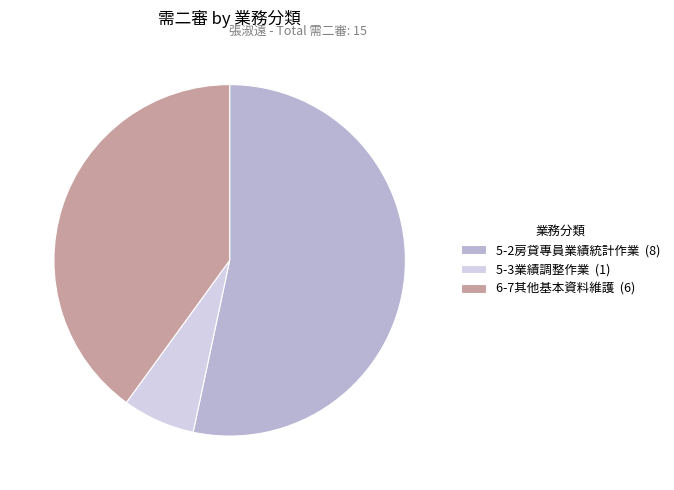

How many slices are in this pie chart?

3